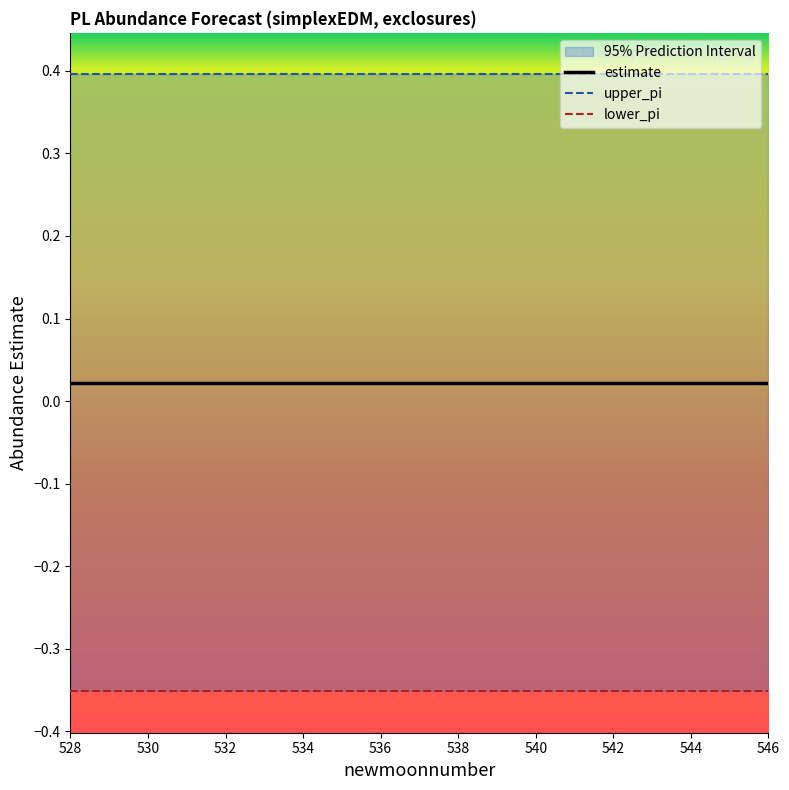

Rank the categories by lower_pi value from highest to lowest.

529, 530, 531, 532, 533, 534, 535, 536, 537, 538, 539, 540, 541, 542, 543, 544, 545, 546, 528